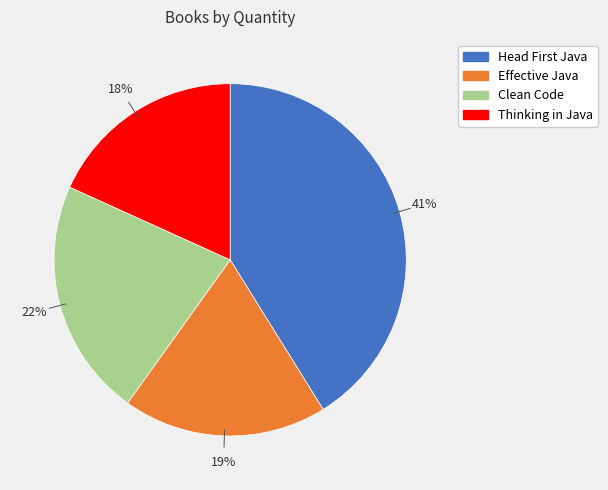

The Thinking in Java slice represents 25% of the pie. True or false?

False